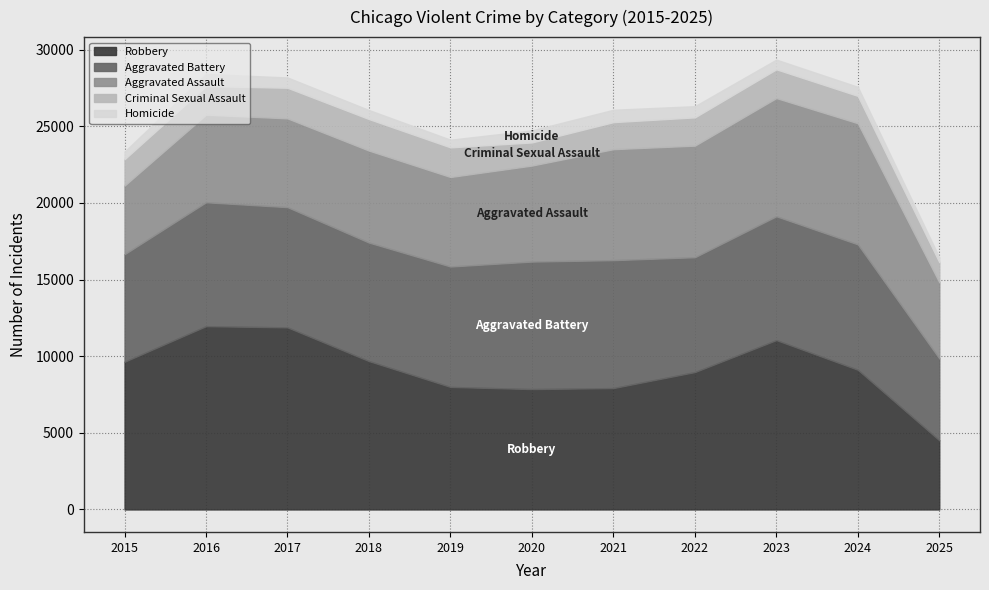

What is the difference between the Aggravated Assault values at 2017 and 2024?

2112